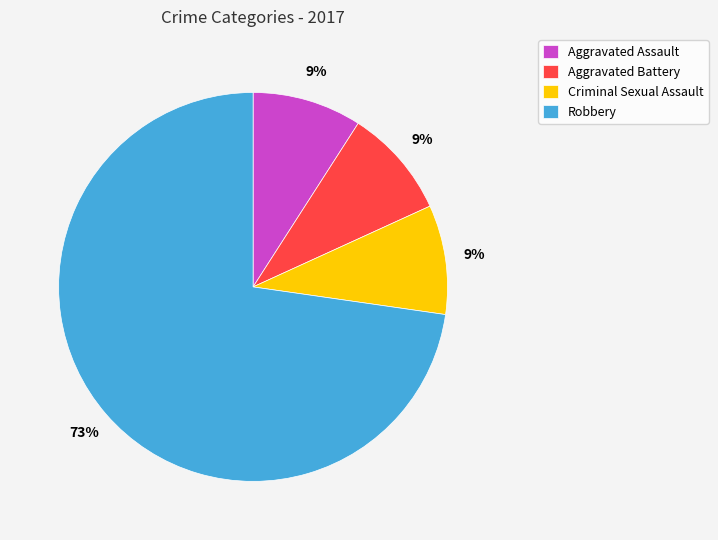

Is the sum of Aggravated Assault and Criminal Sexual Assault greater than half?

No